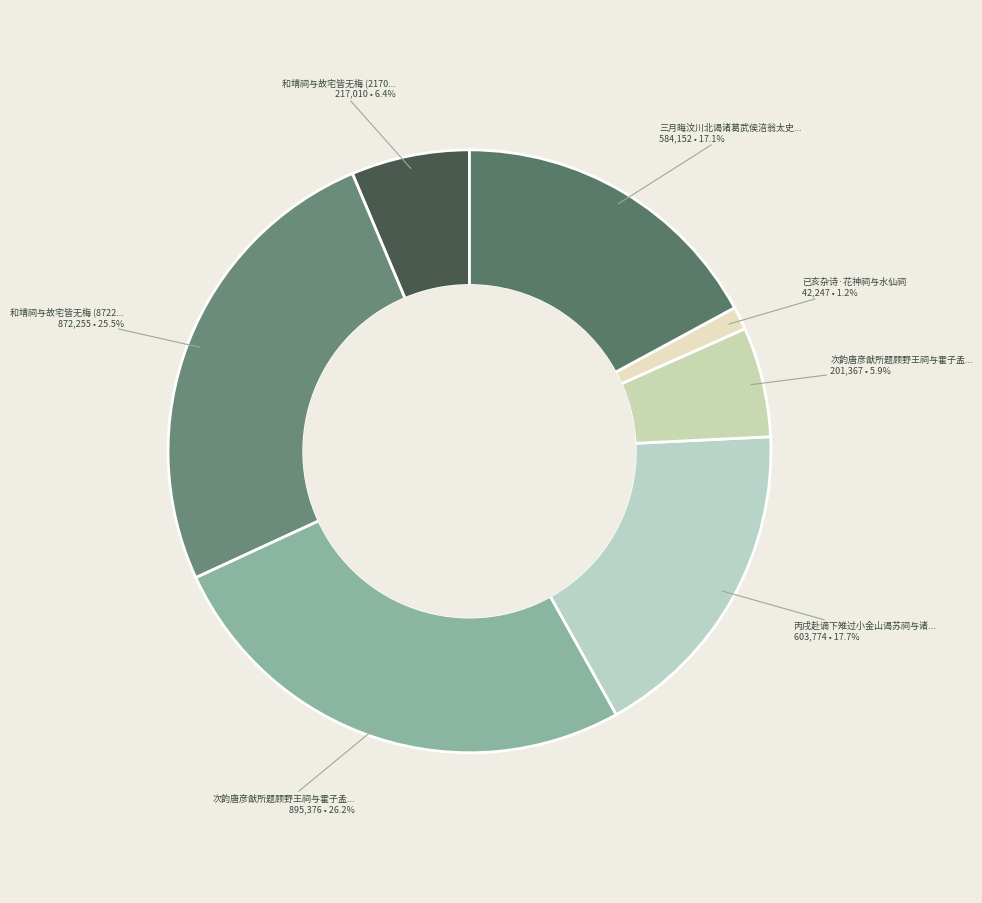

Which slice is the largest?

次韵唐彦猷所题顾野王祠与霍子孟庙对 (895376)